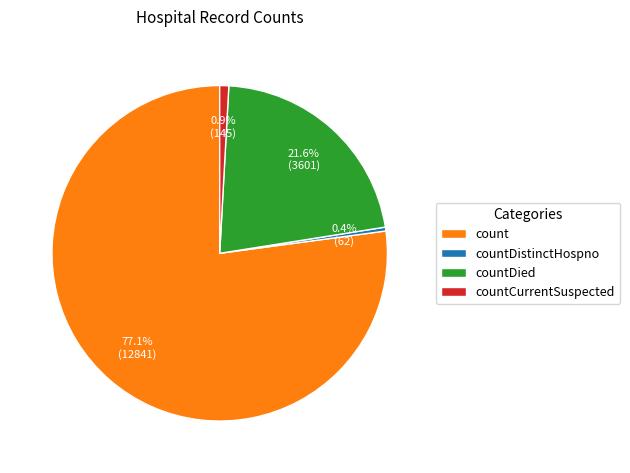

Is it true that count is 71% of the pie?

False